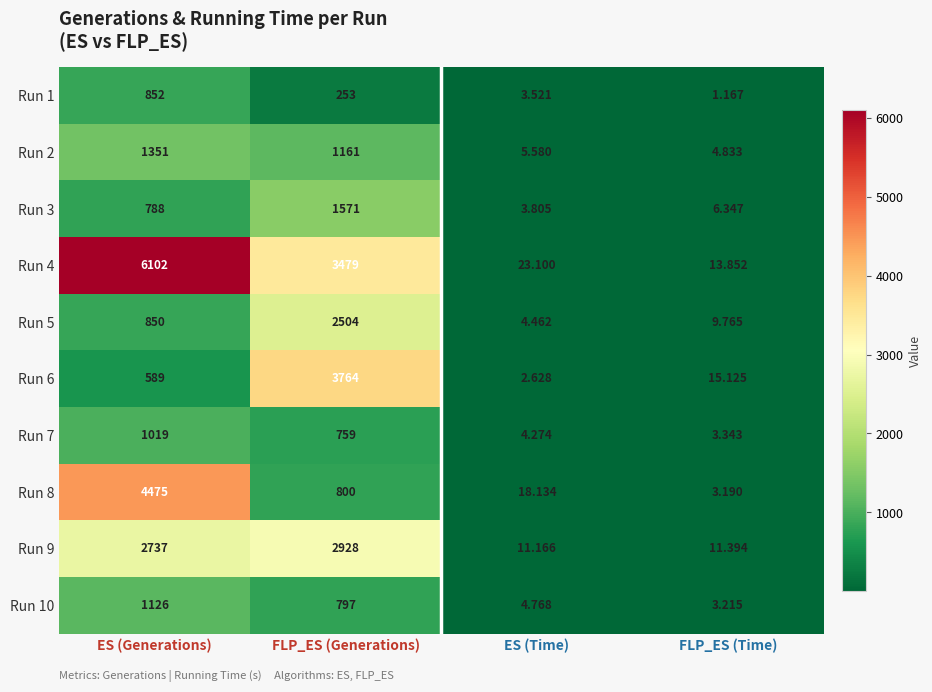

List the labels in order of Run 9 value, largest first.

FLP_ES (Generations), ES (Generations), FLP_ES (Time), ES (Time)